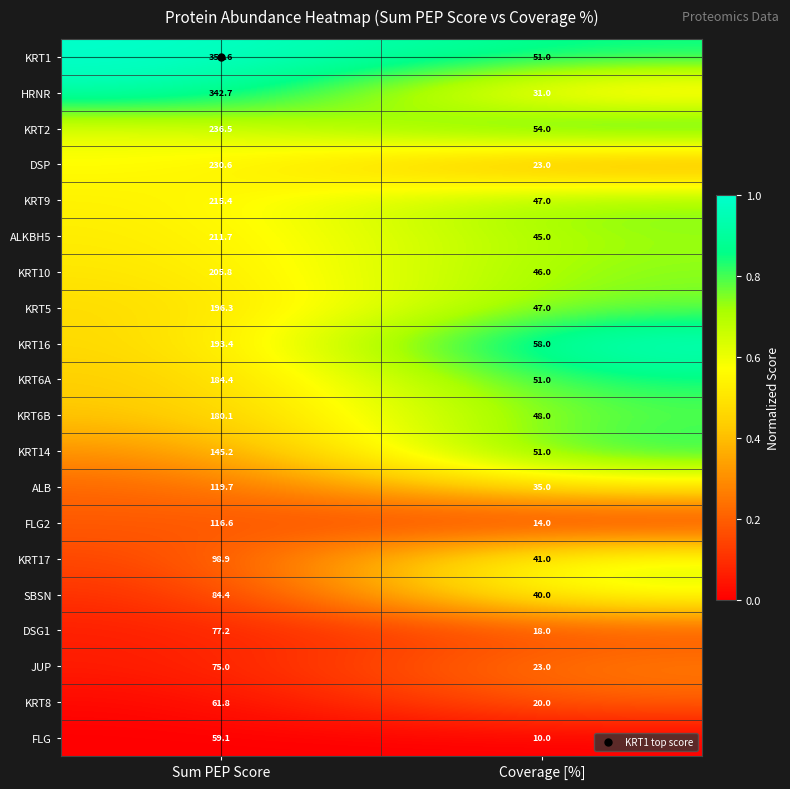

Rank the categories by KRT14 value from highest to lowest.

Sum PEP Score, Coverage [%]